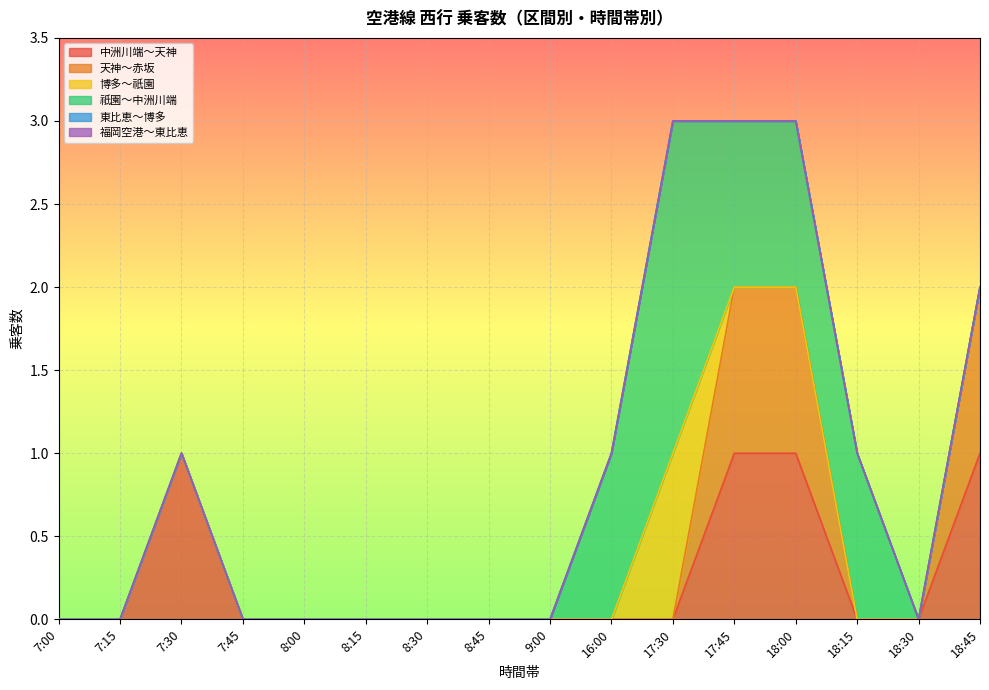

At which category is the sum across all series the highest?

17:30